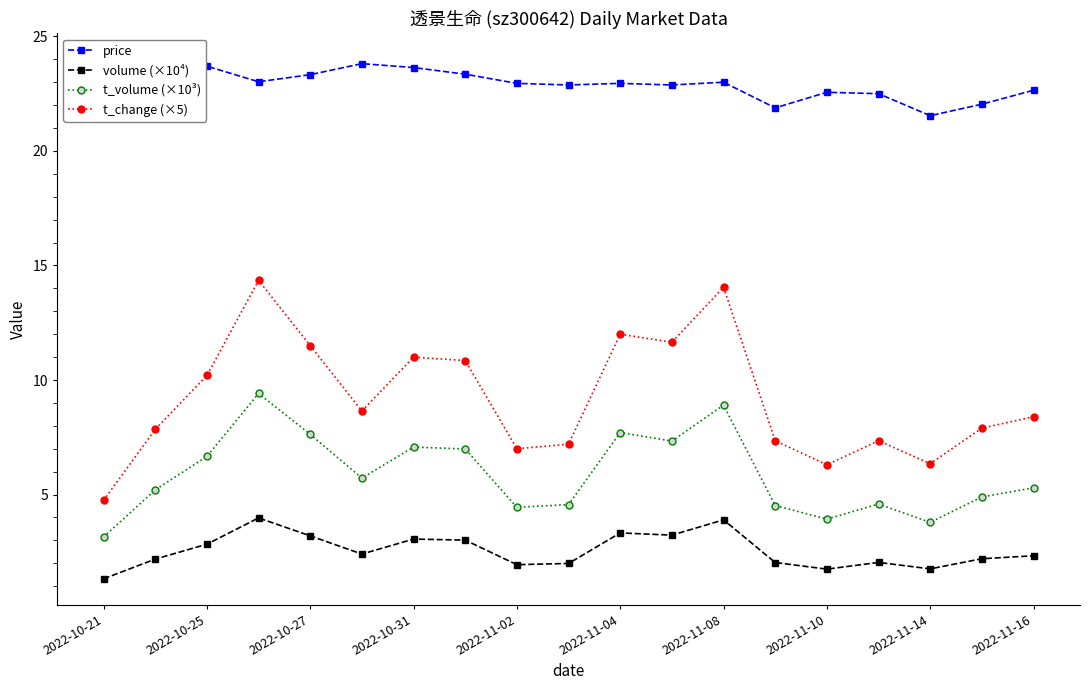

The value of t_change (×5) at 2022-10-25 is 10.2. True or false?

True